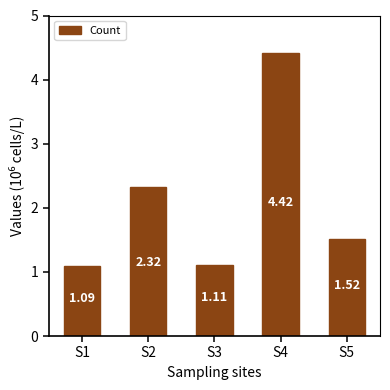

What is the sum of the values at S3 and S5?

2.6